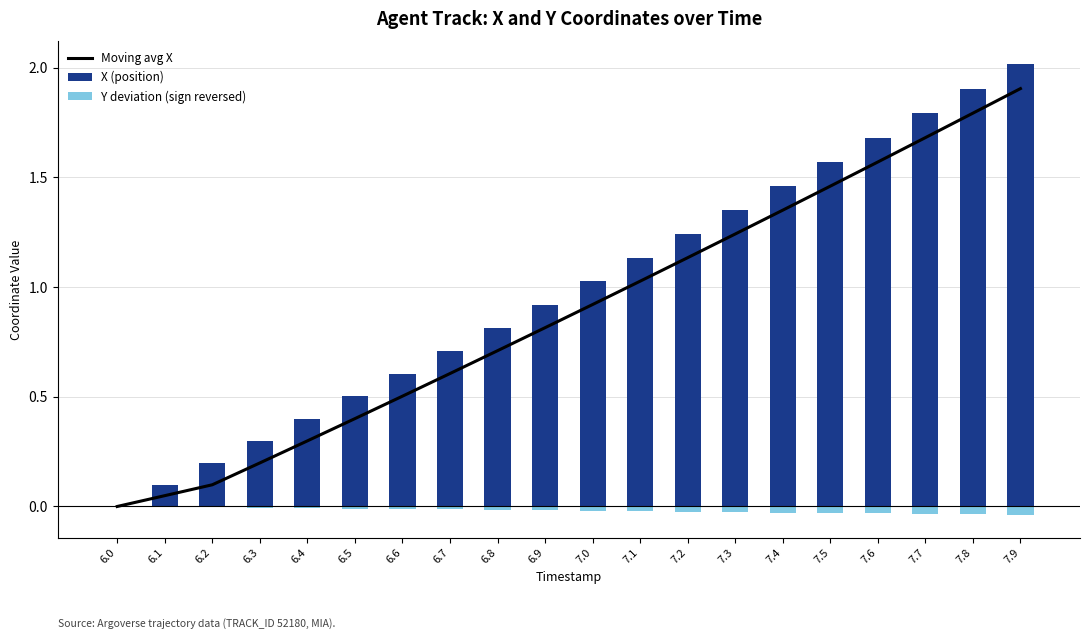

What is the spread (max minus min) of values at 6.7?

0.7